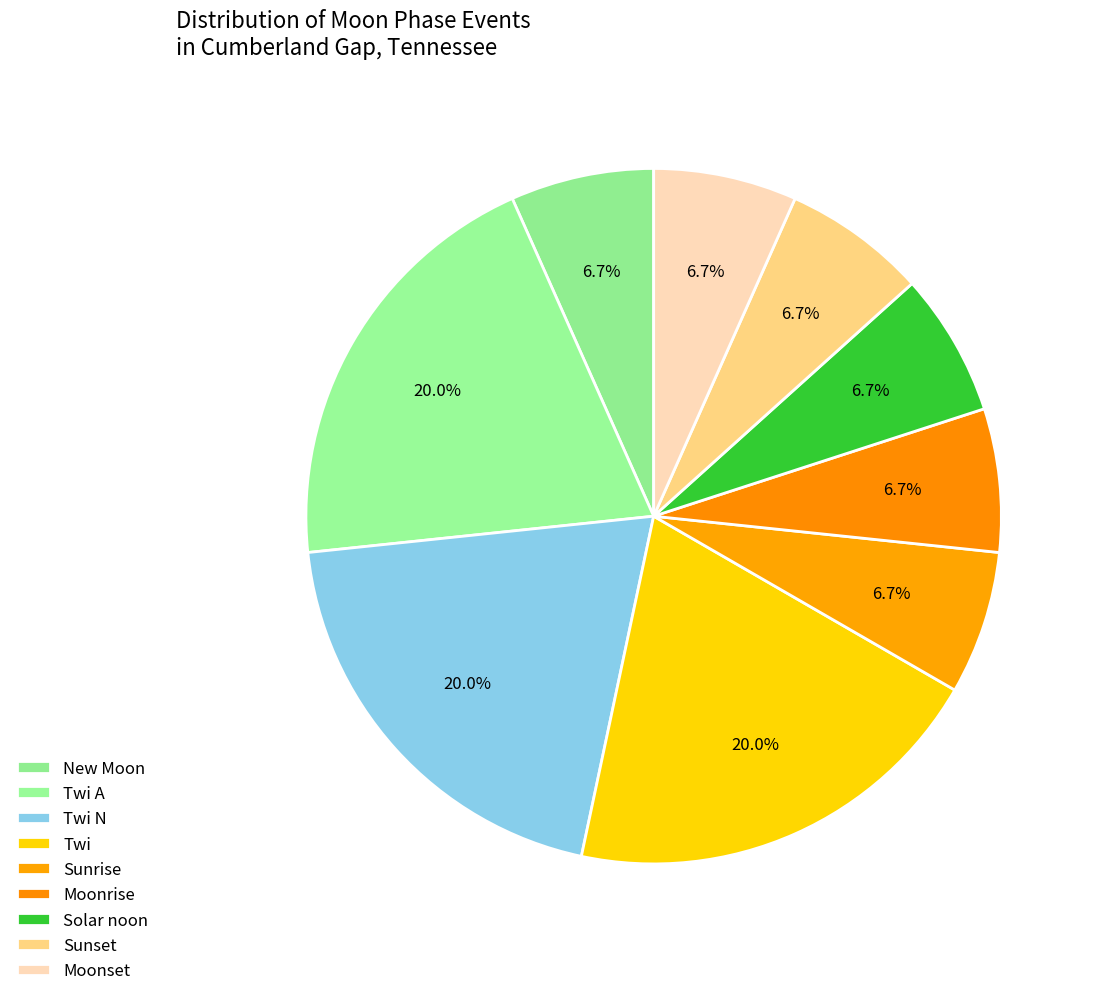

To the nearest percent, what is the average slice percentage?

11%